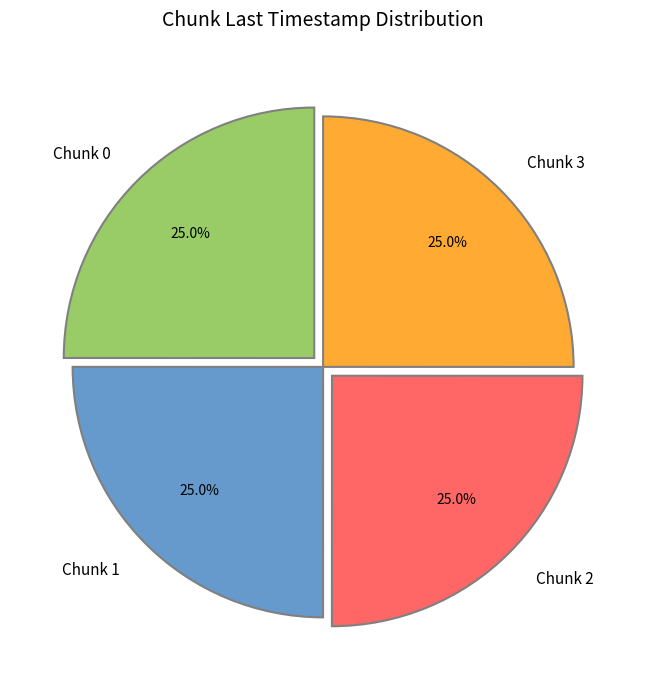

Does any single category account for the majority?

No